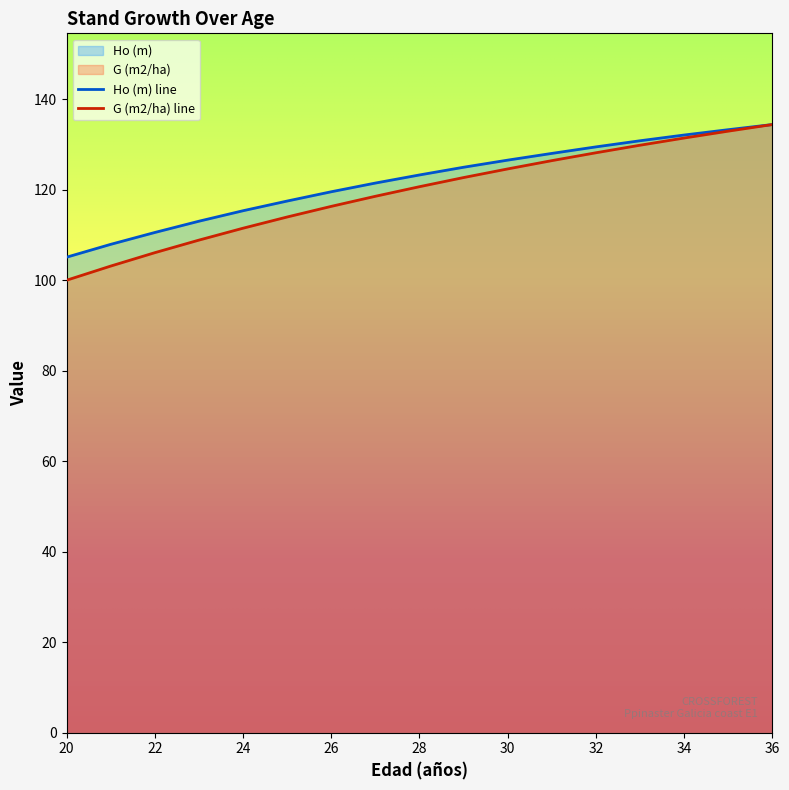

At how many categories does at least one series exceed 122?

9